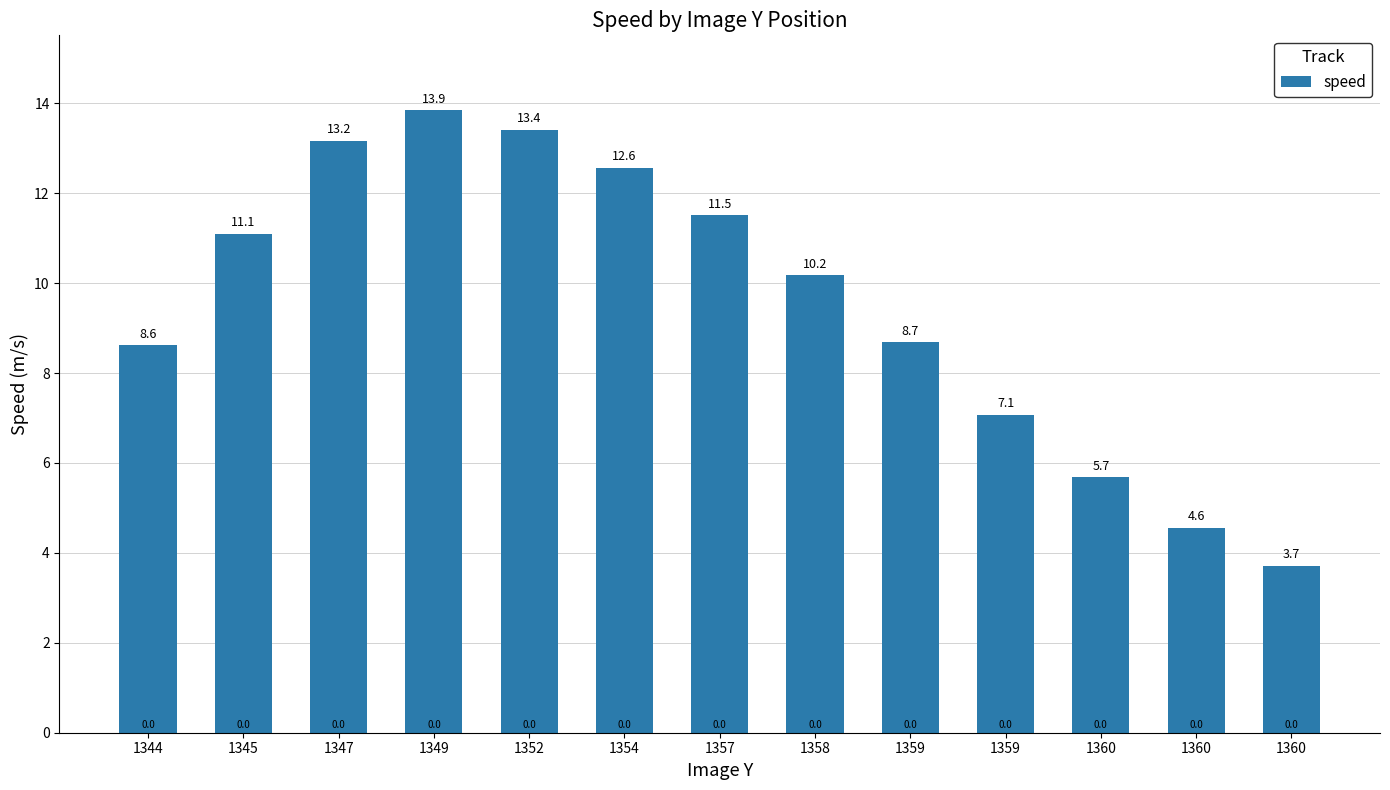

How many series are shown in this chart?

1